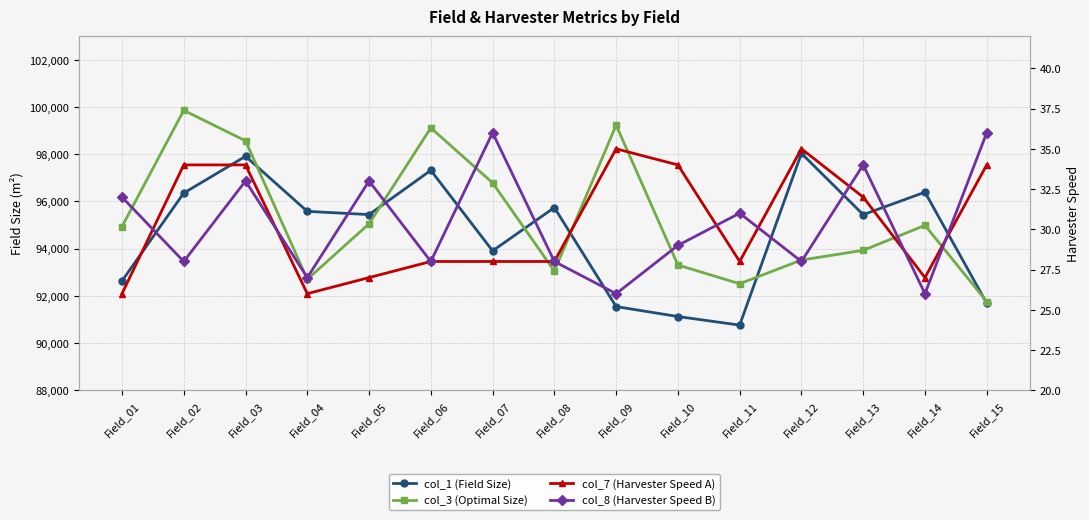

Is this an area chart (filled region under the line)?

No